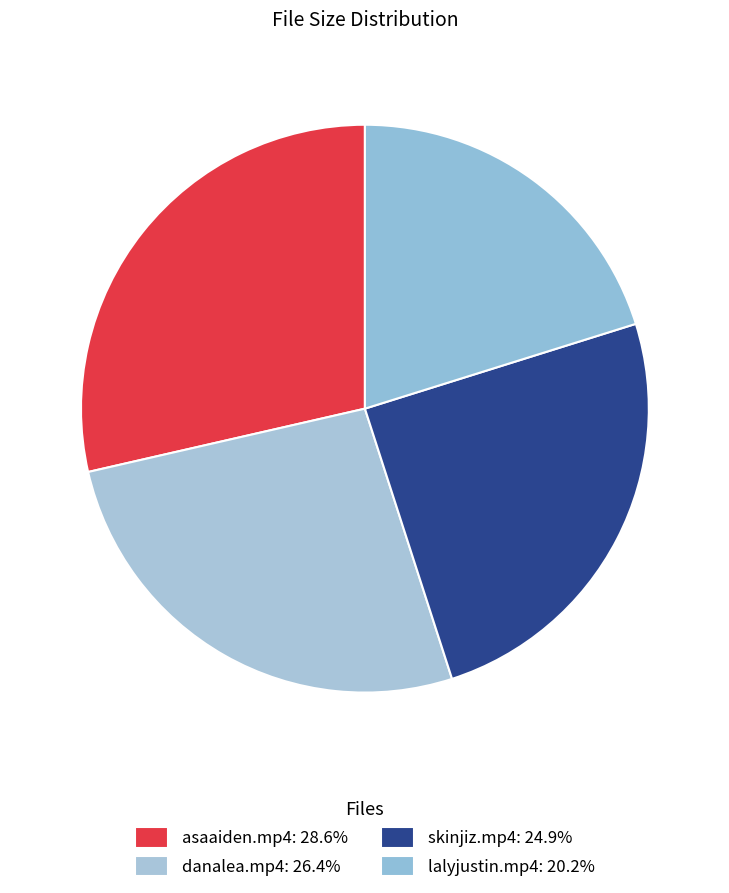

Count the number of slices in the pie.

4